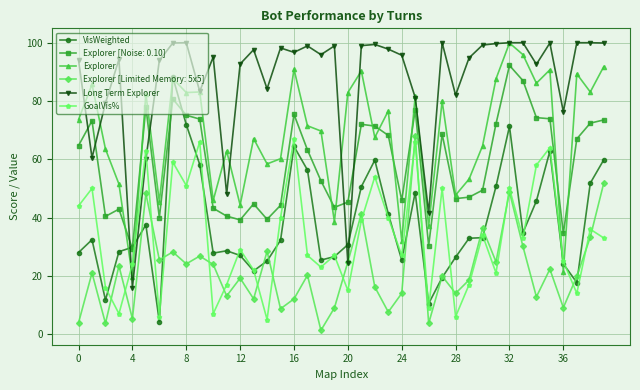

Which series has the largest total across all categories?

Long Term Explorer